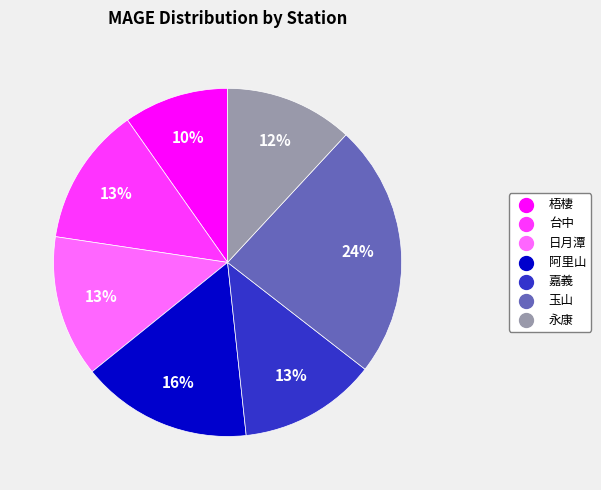

Between 日月潭 and 梧棲, which is larger?

日月潭